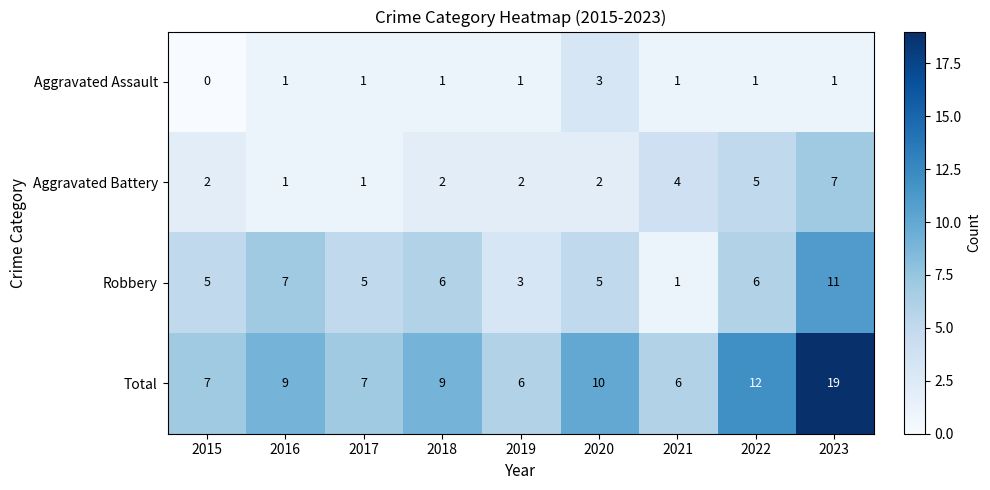

Rank the series at 2022 from lowest to highest value.

Aggravated Assault, Aggravated Battery, Robbery, Total